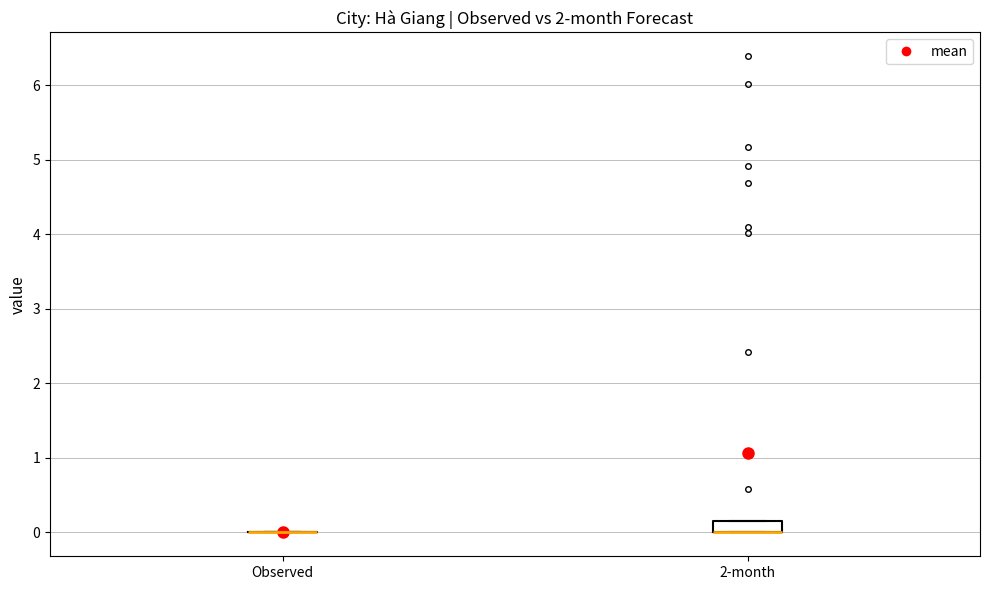

Reading left to right, transcribe this box plot: for each box, give where its median line is, the range the box spans, and where its two whiskers end, as read against the y-axis. The values are not printed on the chart, so give them approximately, as read against the axis.

Observed: box collapsed to a line at 0.0, whiskers 0.0 to 0.0
2-month: median 0.0 (drawn on the box's lower edge), box 0.0 to 0.2, whiskers 0.0 to 0.2